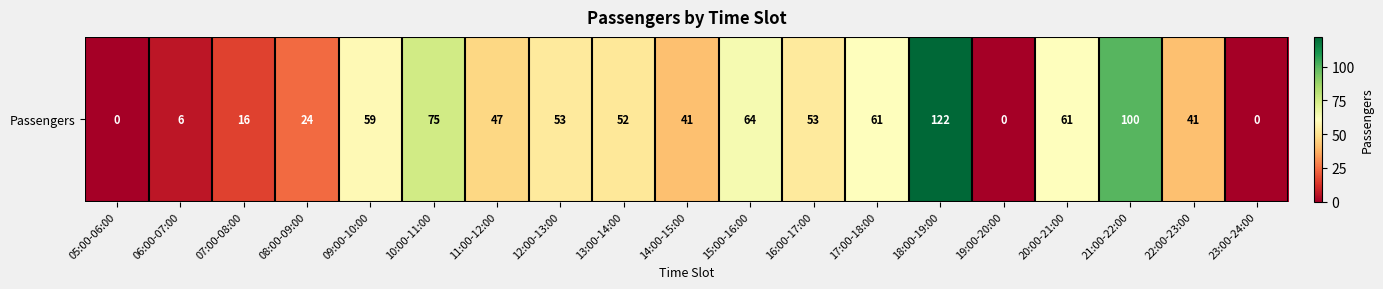

What is the average value?

46